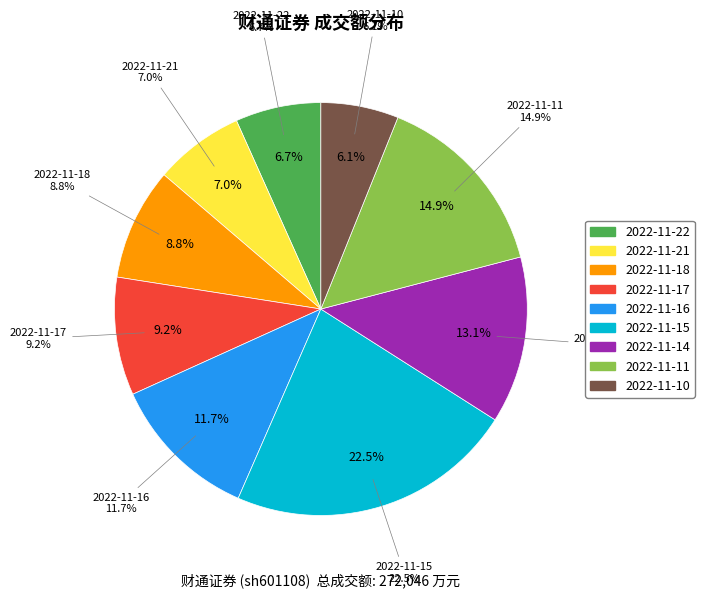

Does any single category account for the majority?

No